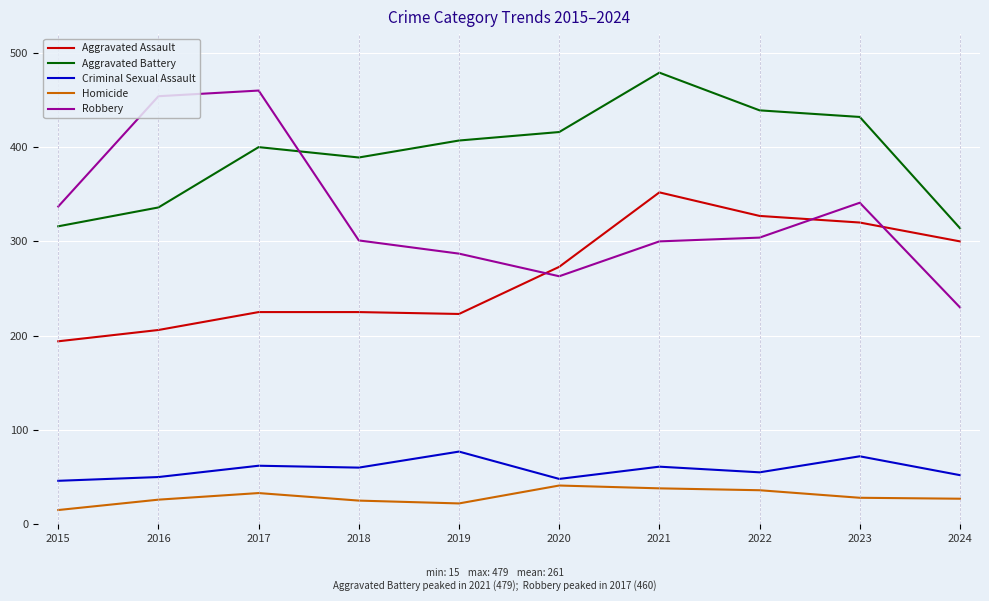

Which series changed the most between 2020 and 2021?

Aggravated Assault